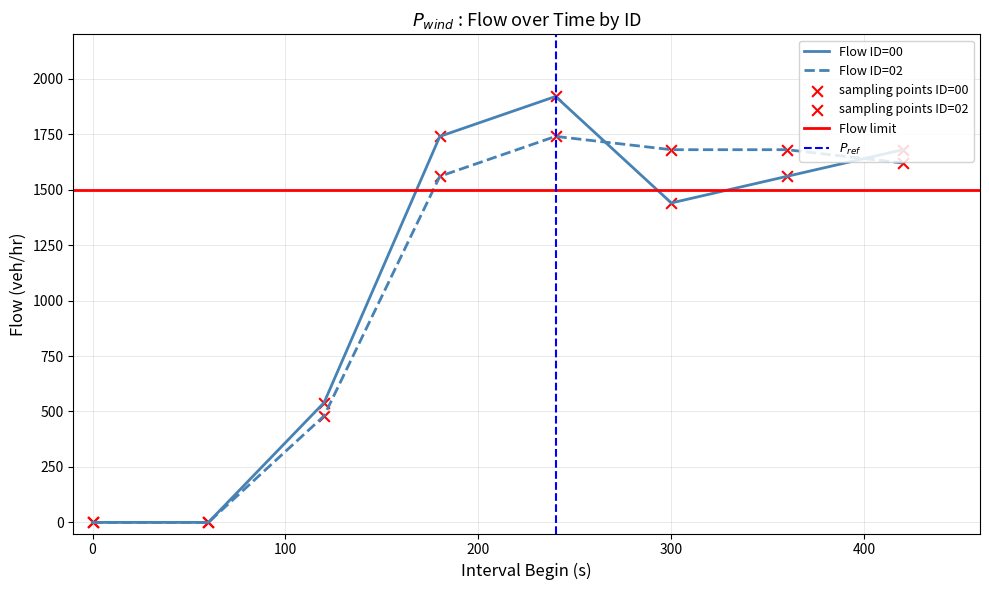

Is the value of Flow ID=02 at 360-420 greater than the value of Flow ID=00 at 240-300?

No